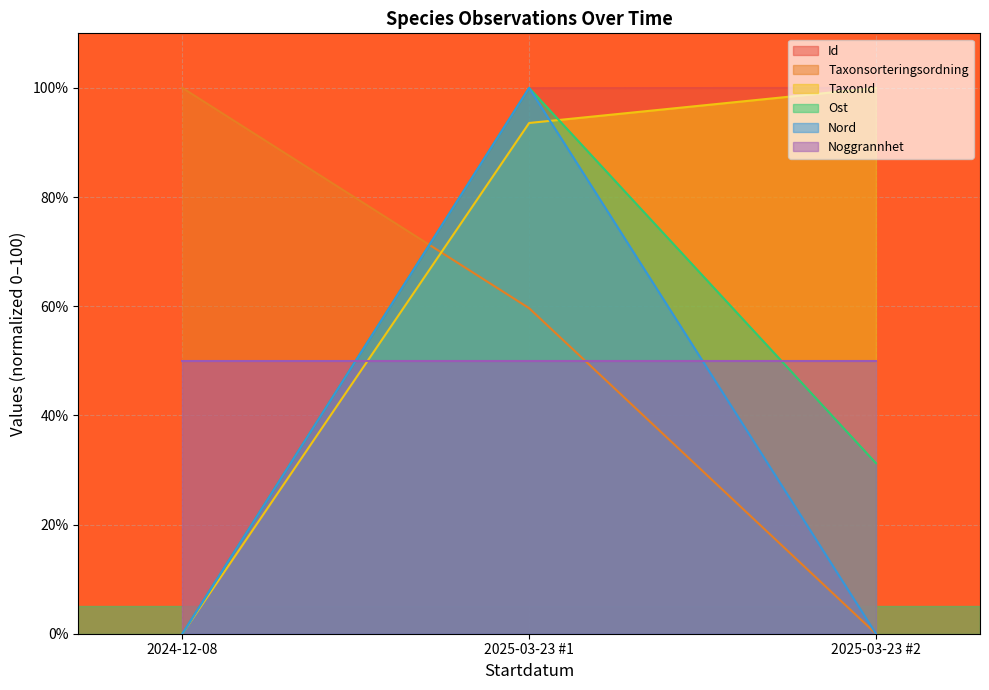

What is the greatest value displayed?

100.0